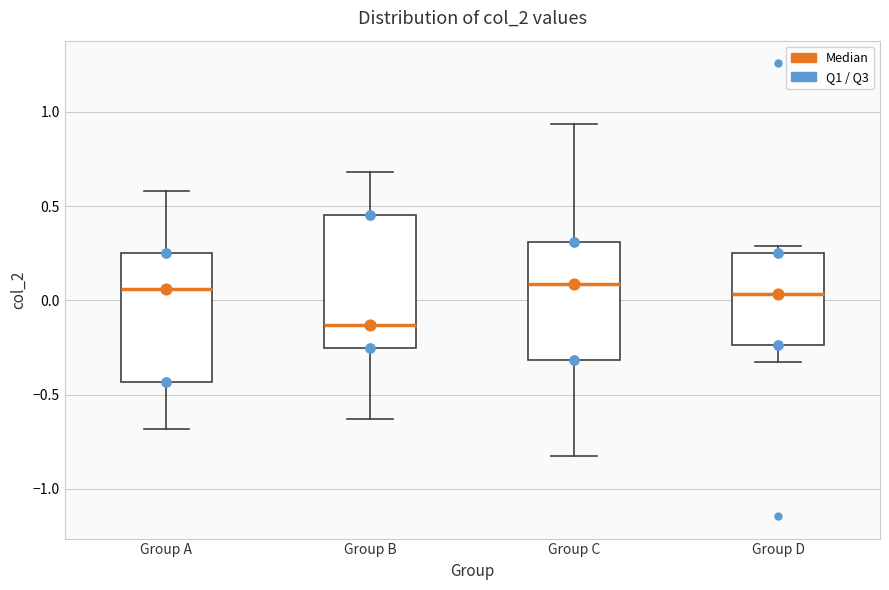

Where does the lower whisker of the box for Group A end on the y-axis? The values are not printed on the chart, so give them approximately, as read against the axis.

-0.70